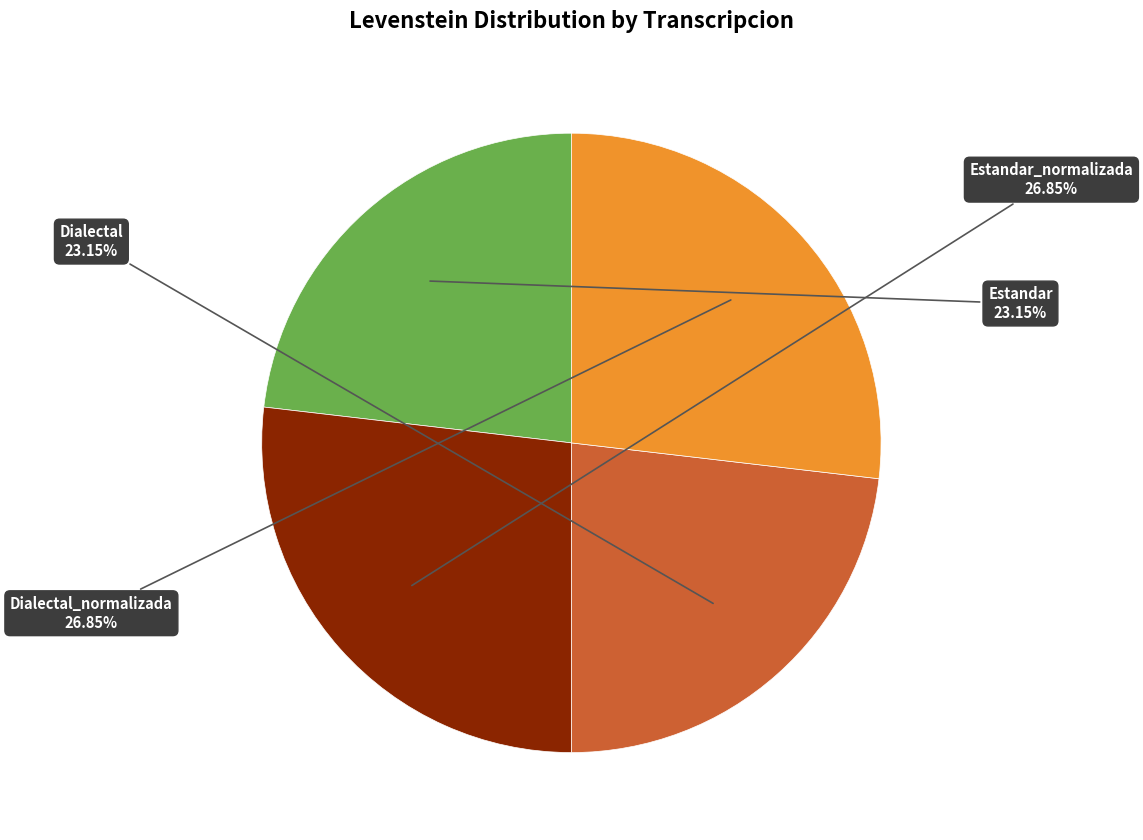

Count the number of slices in the pie.

4